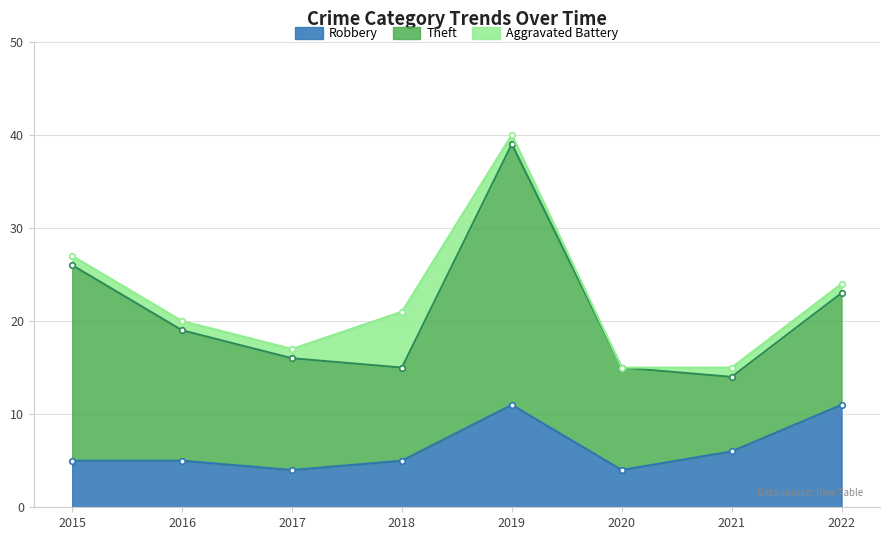

What is the value of the Theft point at the 7th from the left?

8